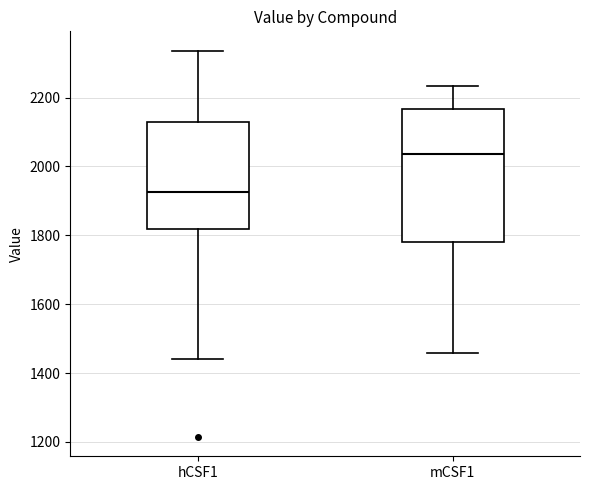

Which box has the highest median line?

mCSF1